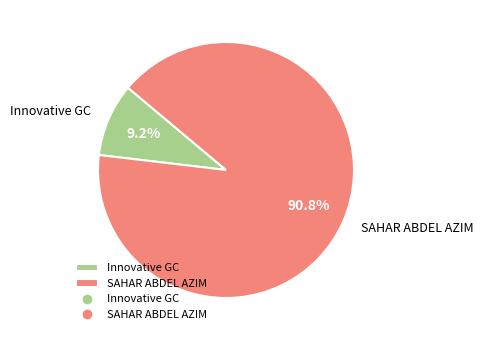

Rank the categories by value from lowest to highest.

Innovative GC, SAHAR ABDEL AZIM